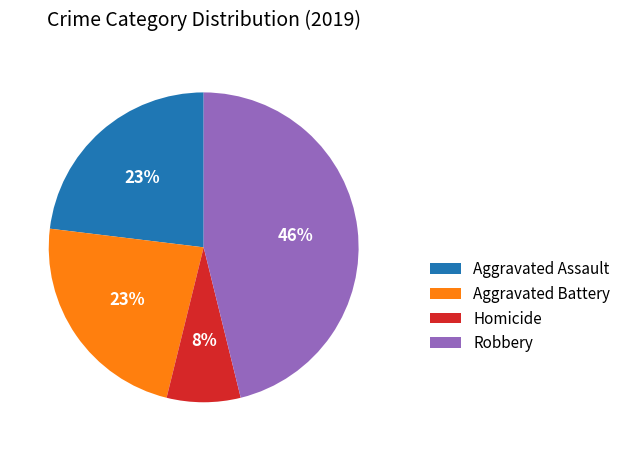

To the nearest percent, what portion does Homicide represent?

8%